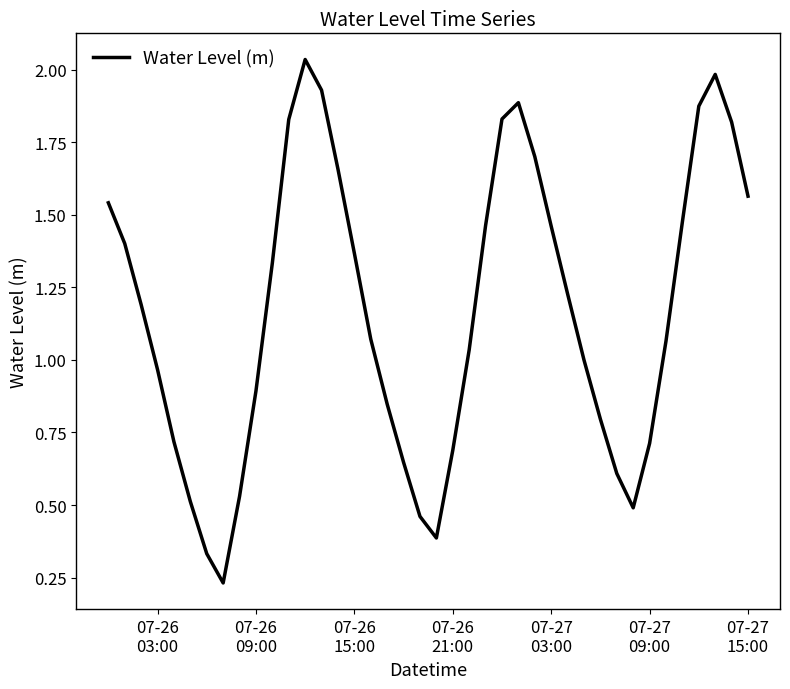

Does the chart display data point markers on the line(s)?

No